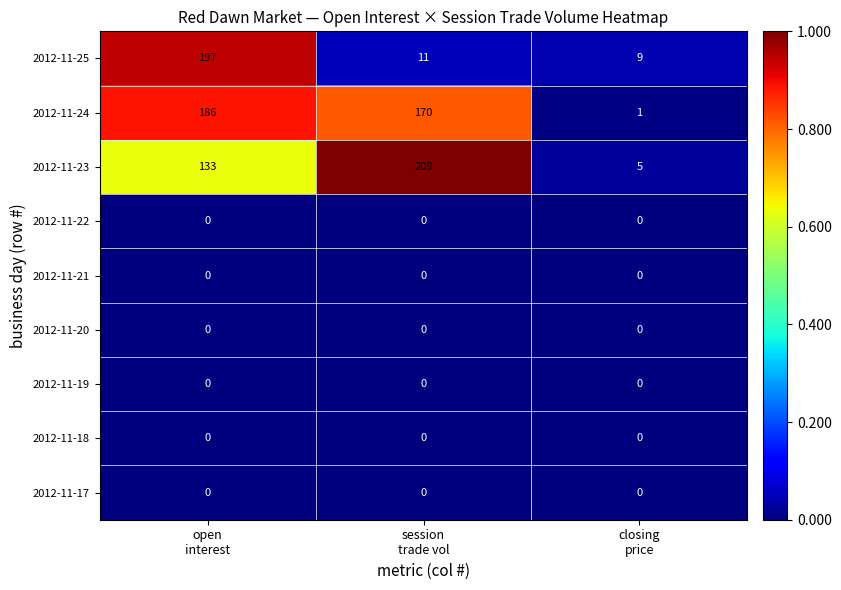

Which series has the largest total across all categories?

2012-11-24